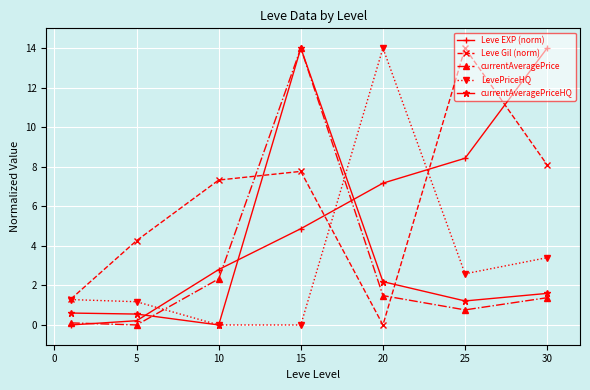

What is the greatest value displayed?

14.0